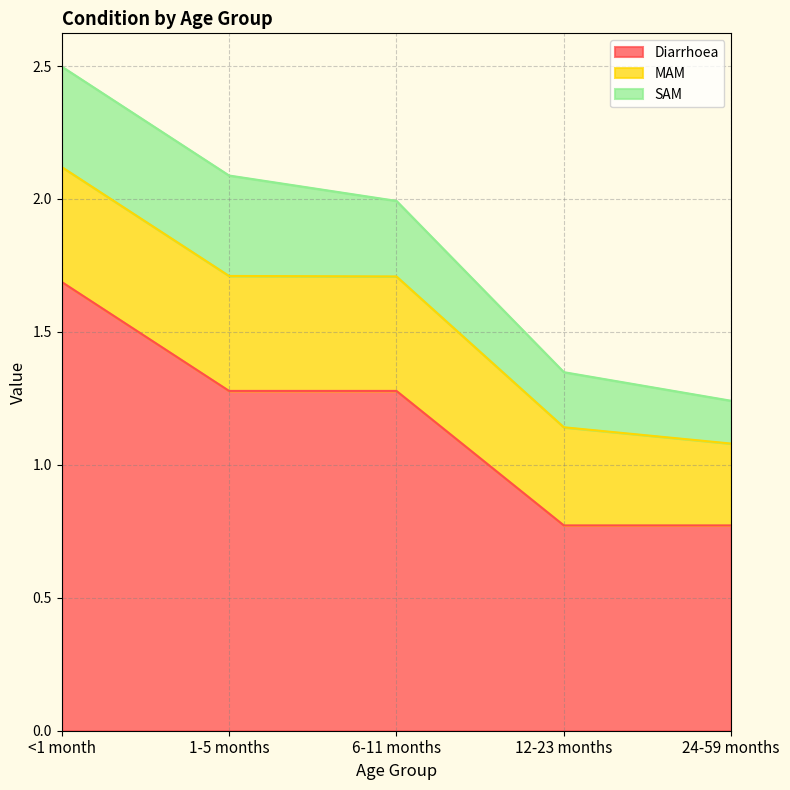

Rank the series at 1-5 months from highest to lowest value.

Diarrhoea, MAM, SAM